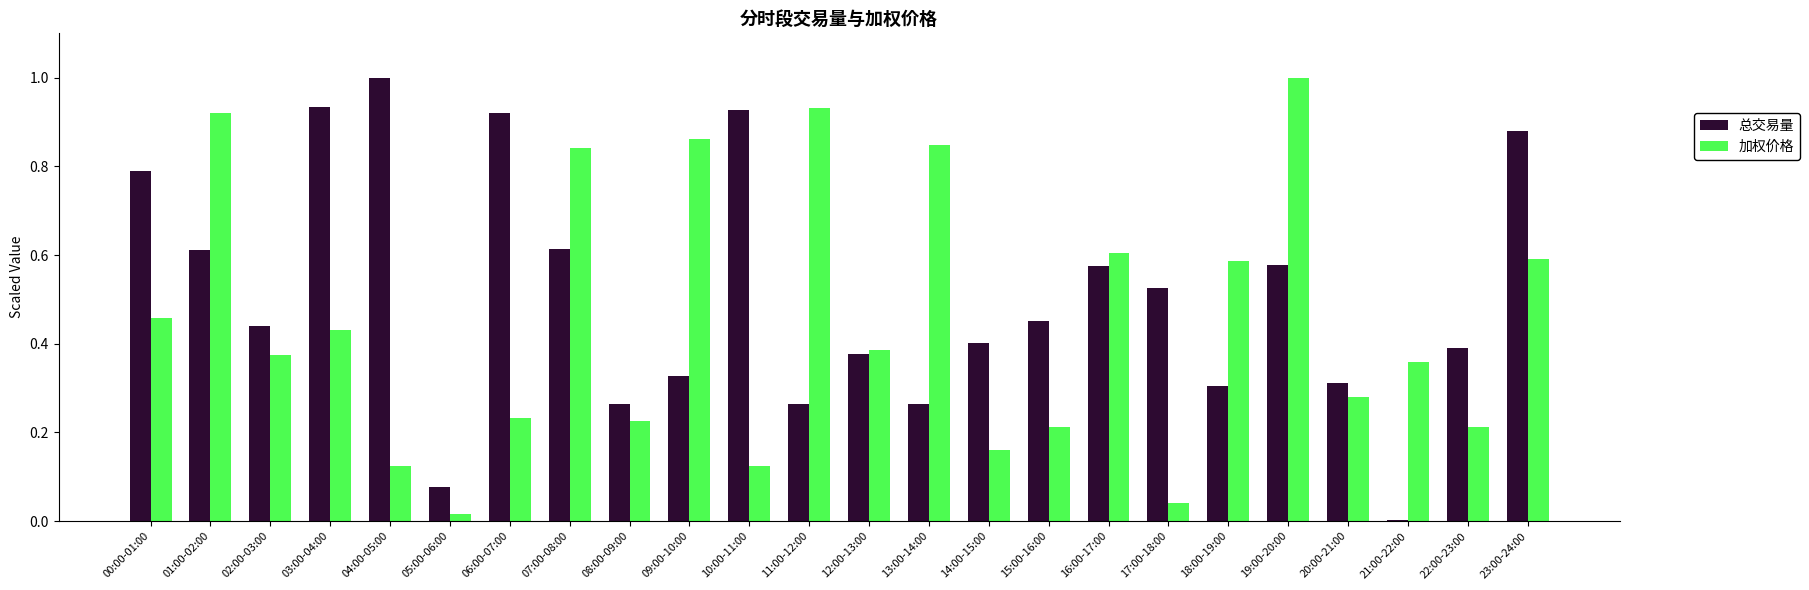

What is the sum of the 总交易量 values at 19:00-20:00 and 17:00-18:00?

1.1